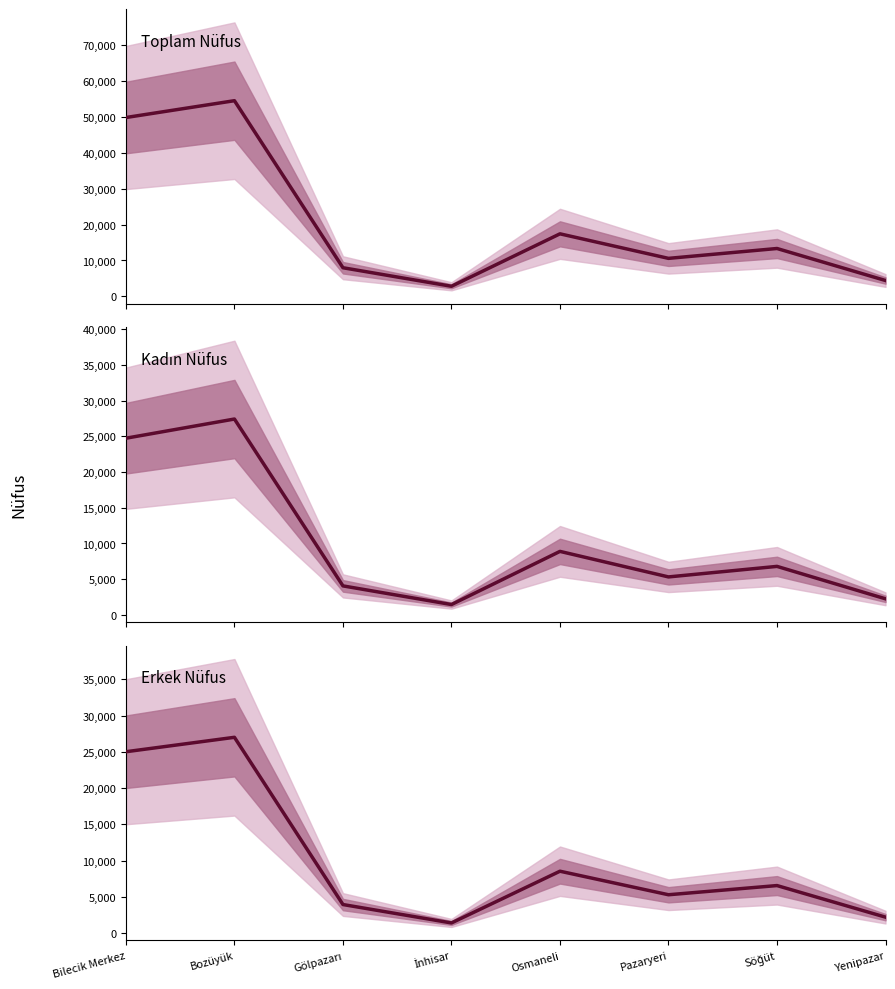

Reading left to right, extract all data points from this chart.

25005	26995	3926	1386	8523	5276	6543	2187